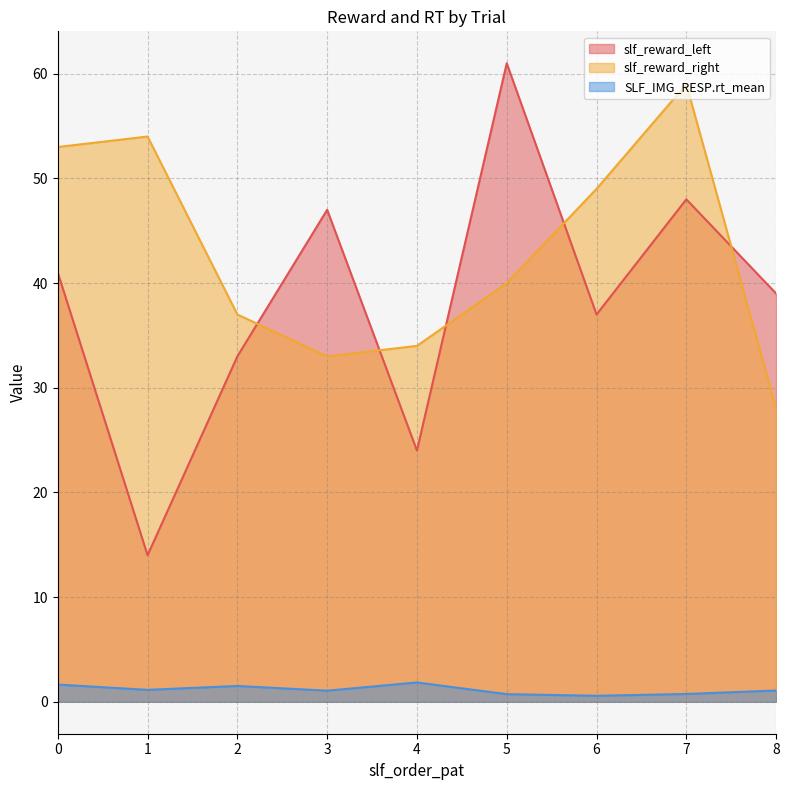

What is the difference between the maximum and minimum values in the slf_reward_right series?

31.0